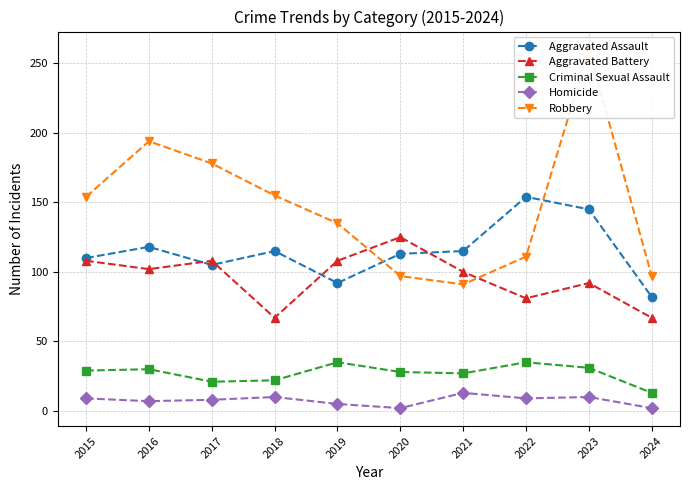

What is the total value across all series at 2023?

538